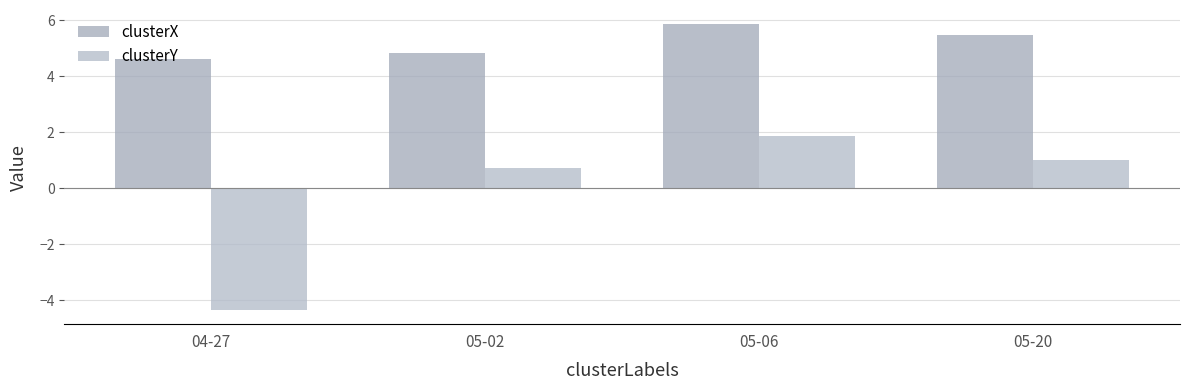

Which series changed the most between 04-27 and 05-20?

clusterY